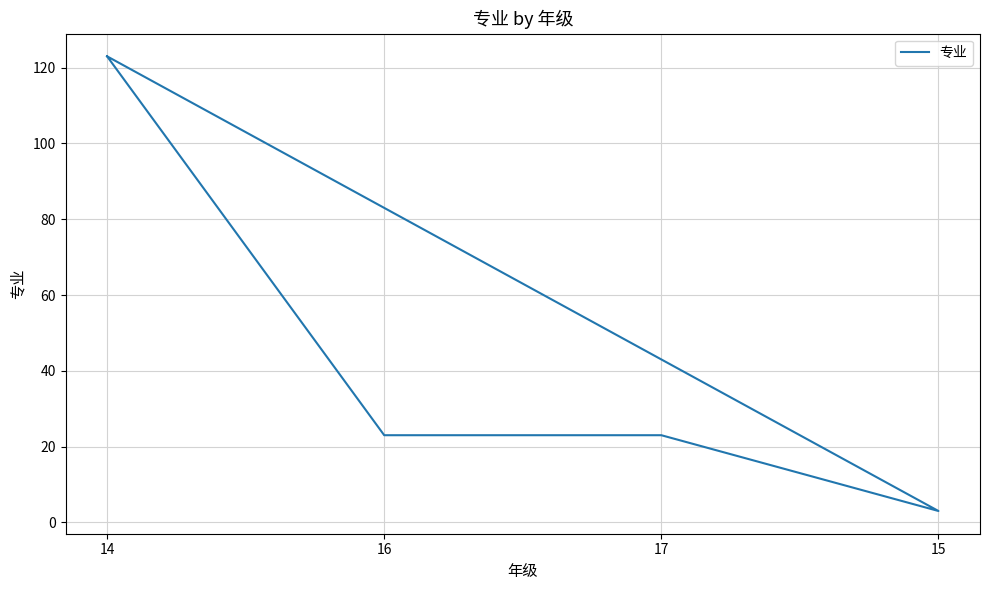

Which label corresponds to the largest value in the chart?

14